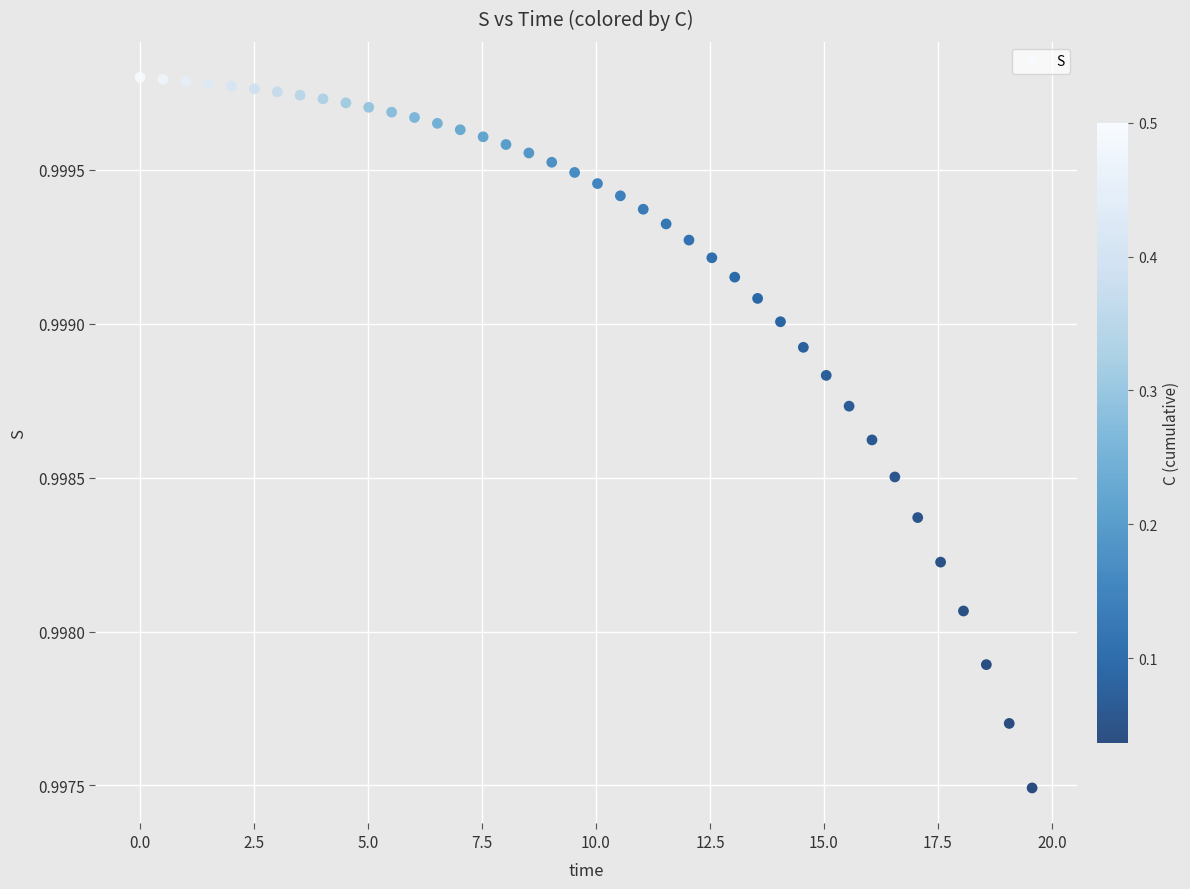

What is the range of X values (max minus min)?

19.6